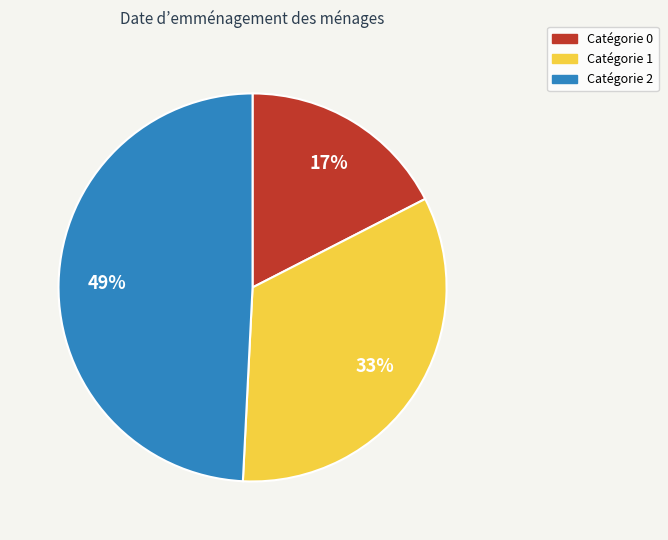

How many segments does this pie chart have?

3